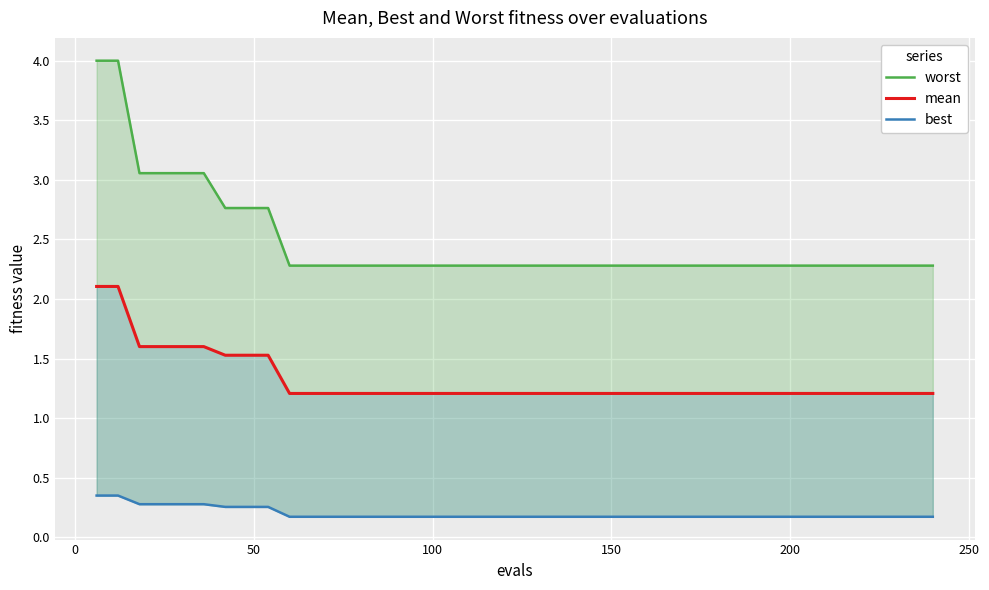

Count the number of categories in the chart.

40